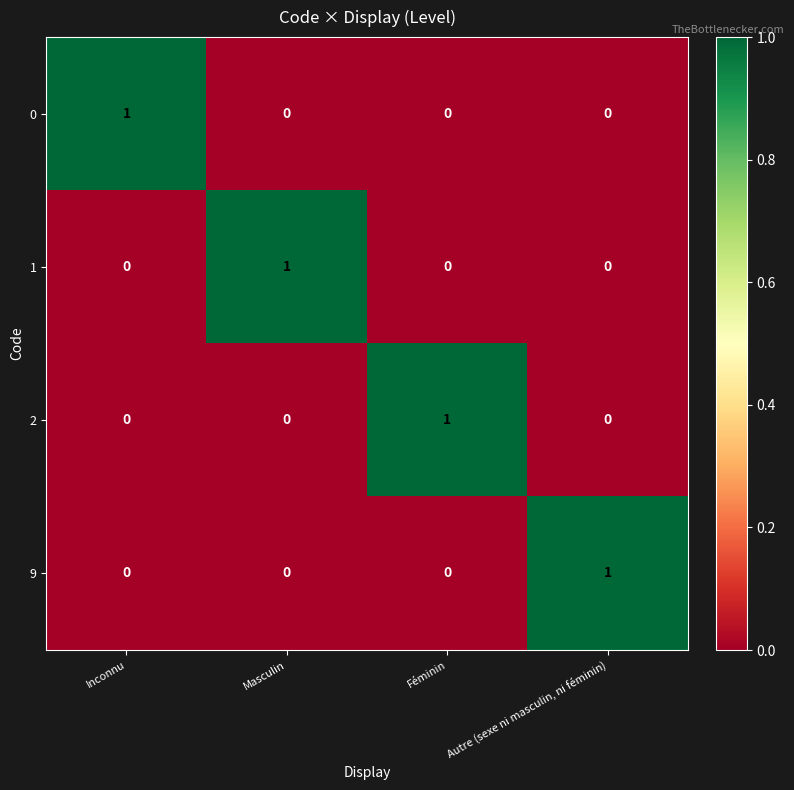

True or false: 0 has a value of -1 at Masculin.

False